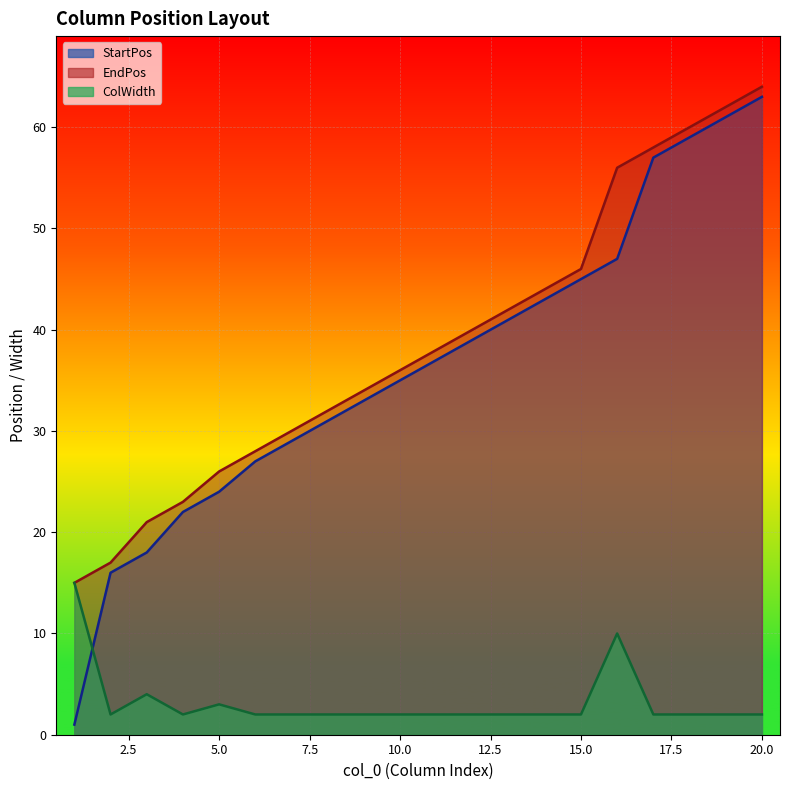

Between 6 and 13, which is larger?

13